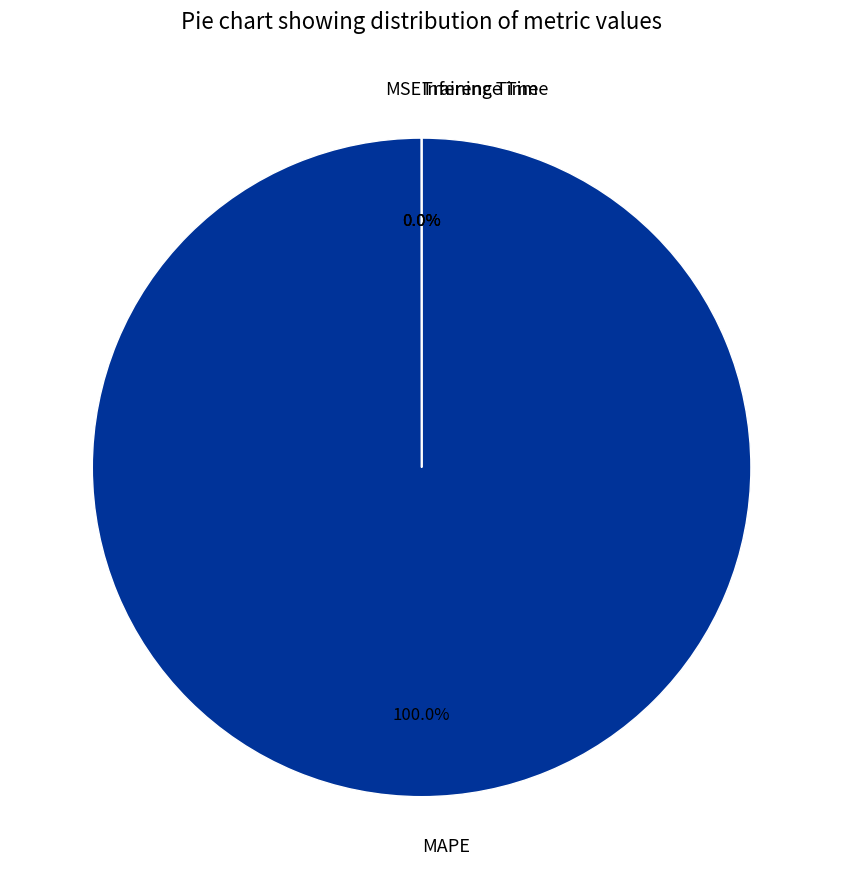

What percentage is the MAPE slice, to the nearest percent?

100%